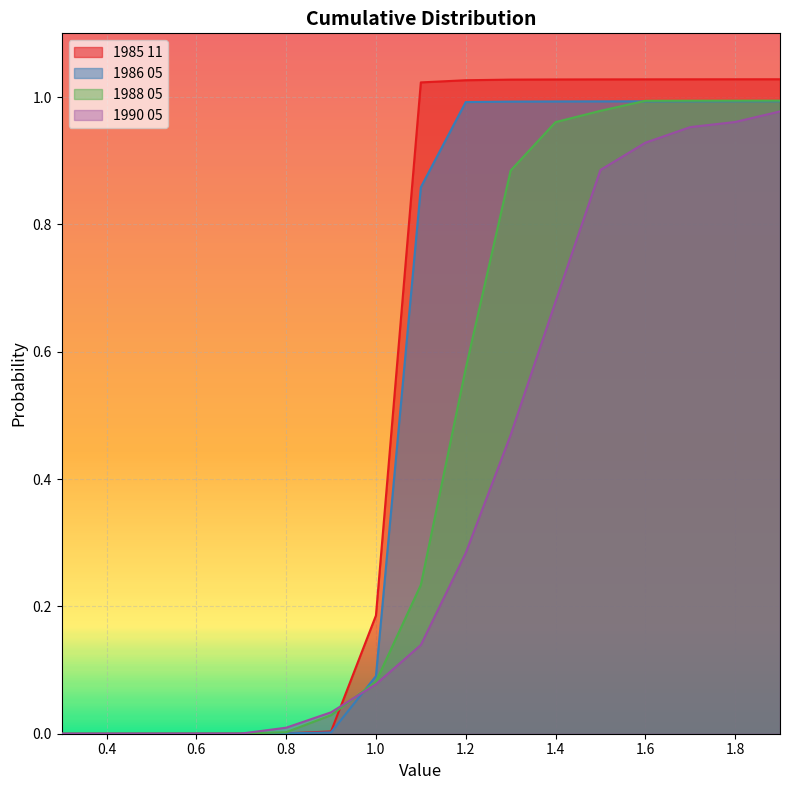

At how many categories does at least one series exceed 0?

16